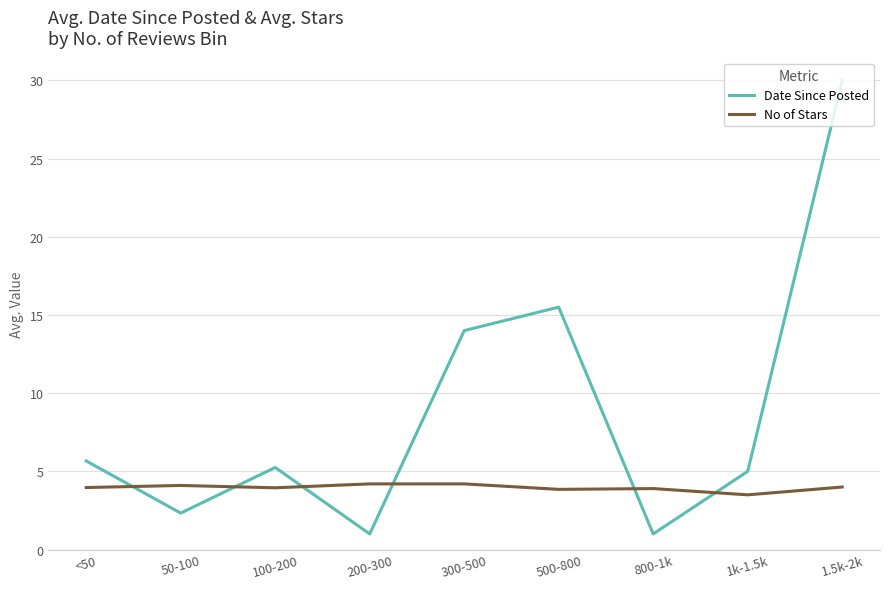

List the series in order of their peak value, lowest first.

No of Stars, Date Since Posted